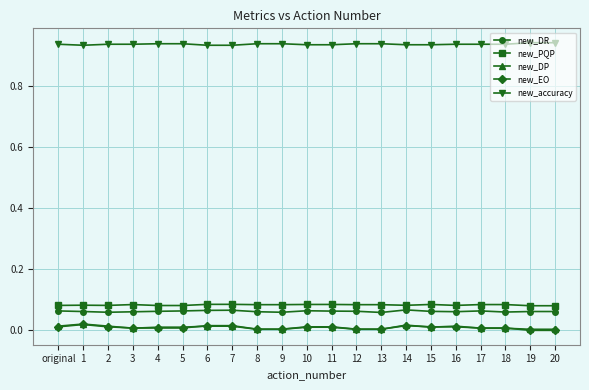

The value of new_DR at 2 is 0.0. True or false?

False